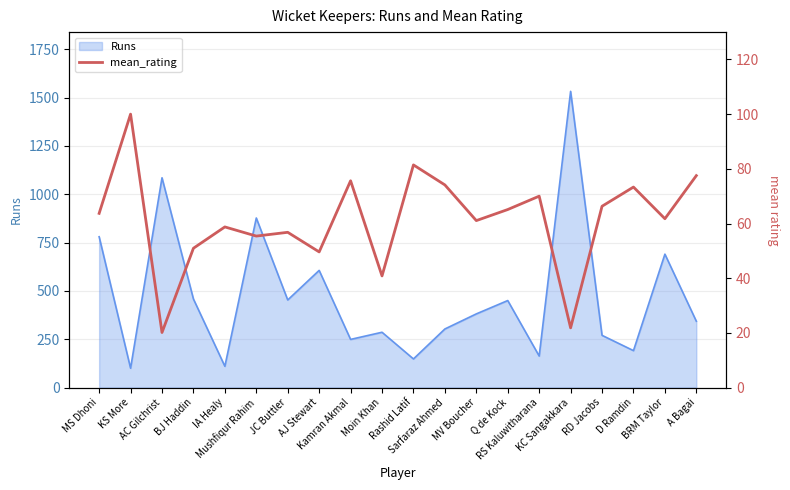

Does the chart display data point markers on the line(s)?

No